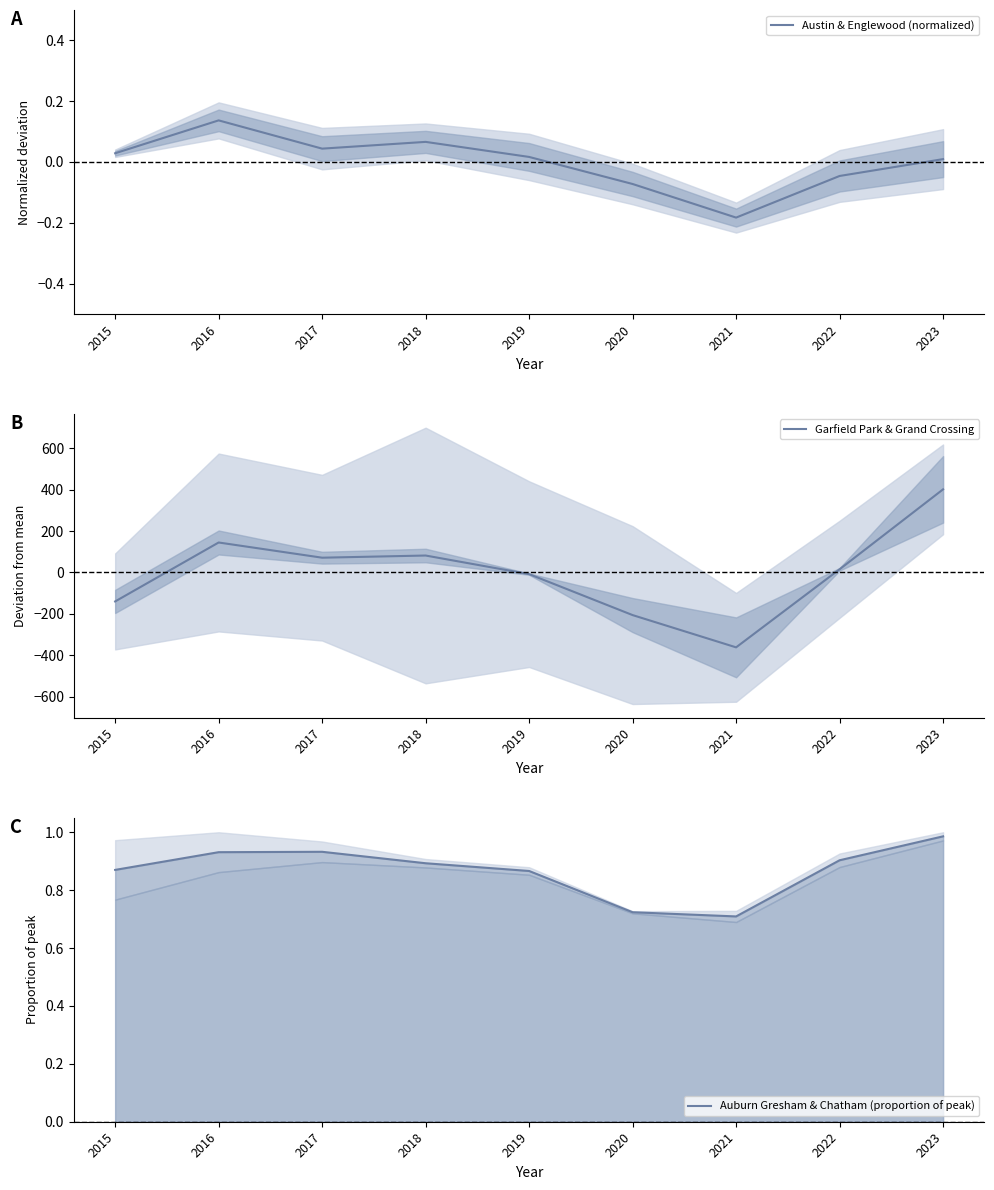

How many lines are shown in the chart?

3